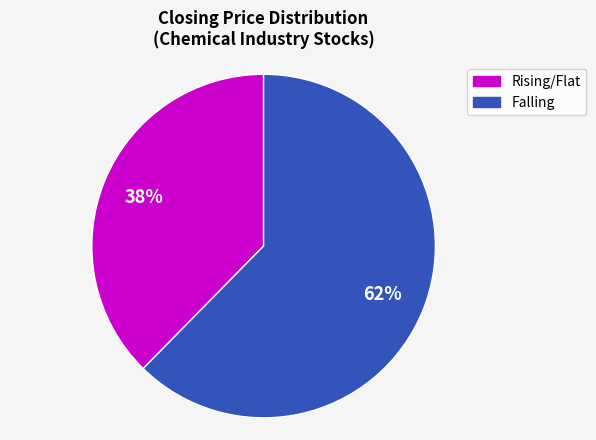

Count the number of slices in the pie.

2